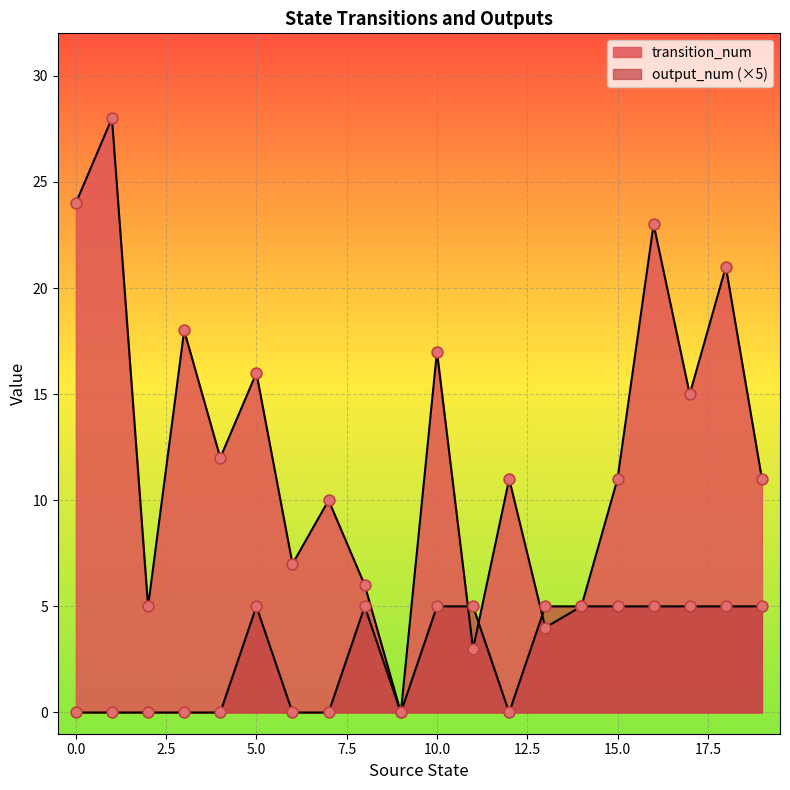

Is the value of transition_num at 13 greater than the value of output_num at 2?

Yes